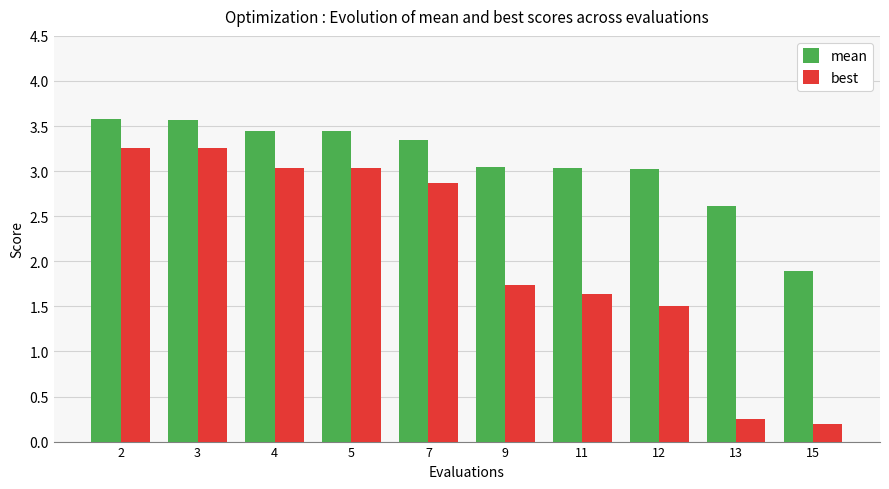

What is the difference between the maximum and minimum values in the mean series?

1.7